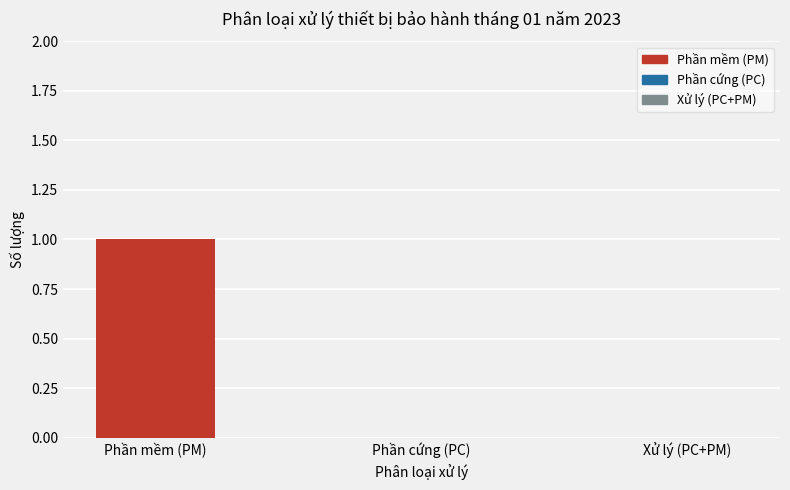

Is it true that the value at Phần cứng (PC) is 0?

True